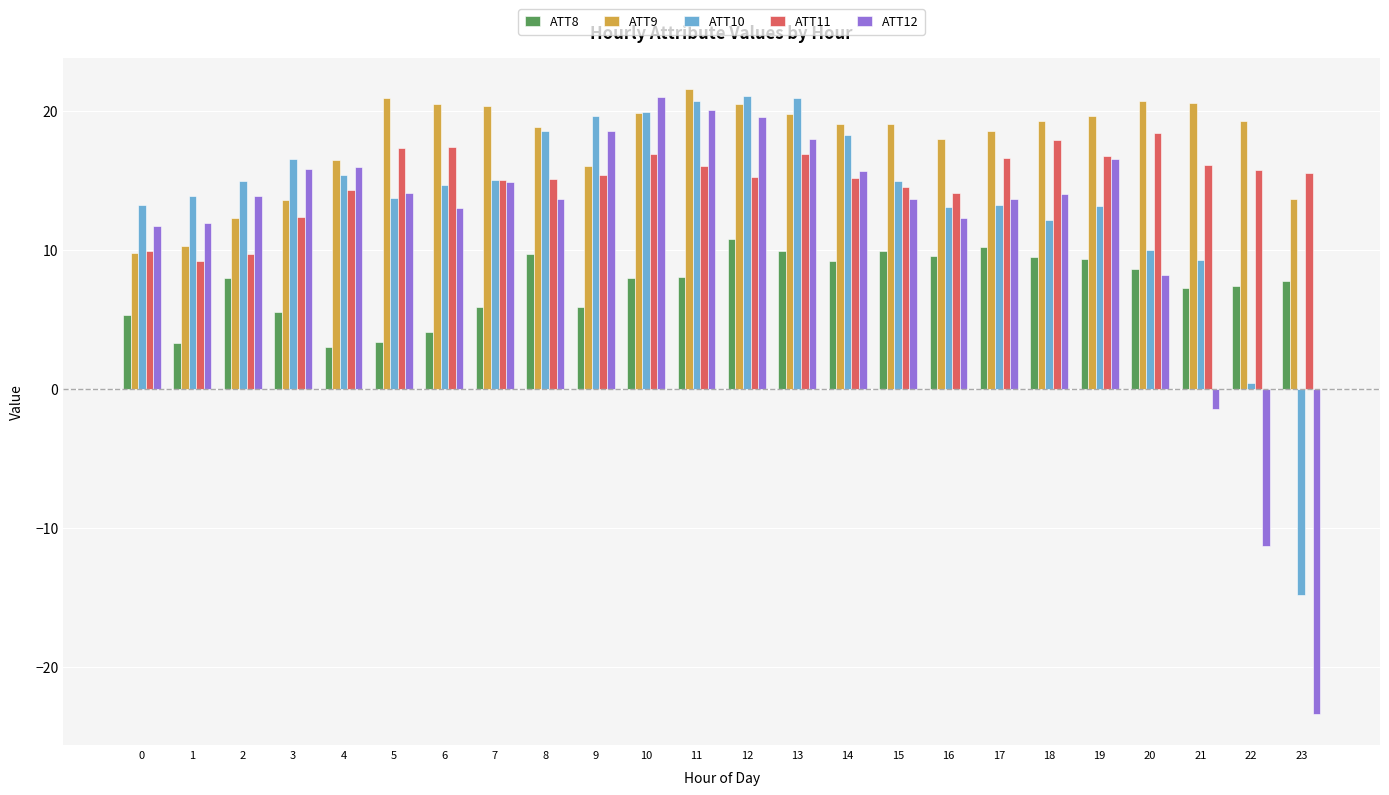

At which label does ATT11 first exceed 15?

5